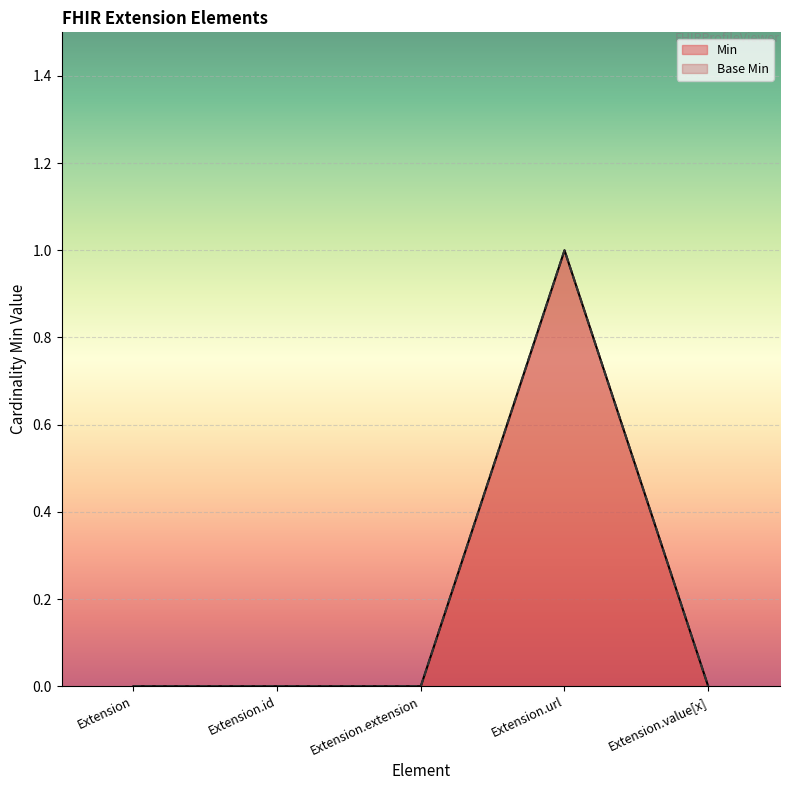

True or false: Base Min has a value of 1 at Extension.url.

True